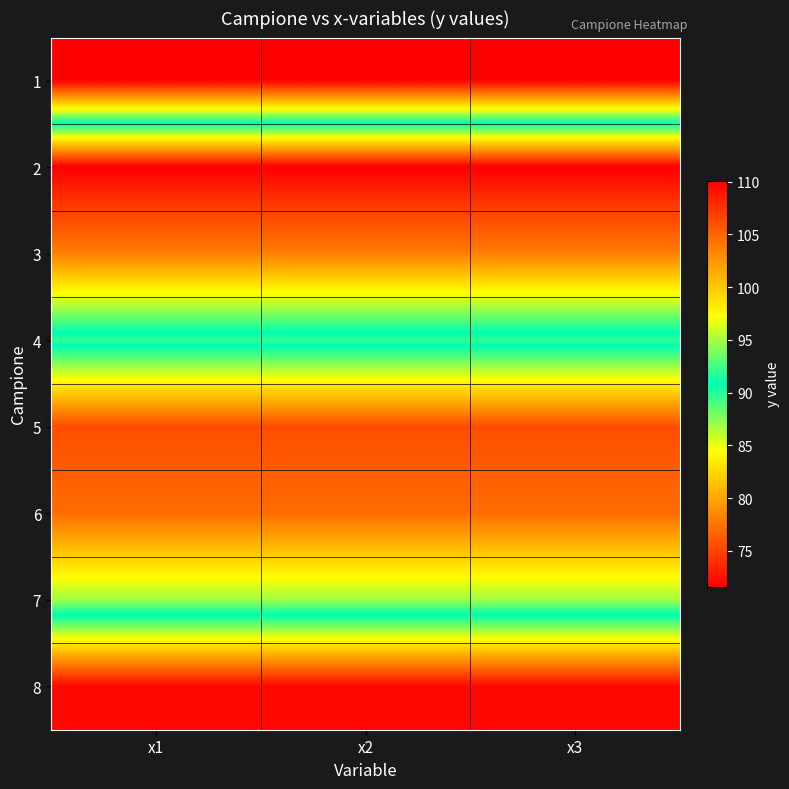

At x2, list the series in order from smallest to largest.

1, 8, 4, 7, 3, 6, 5, 2